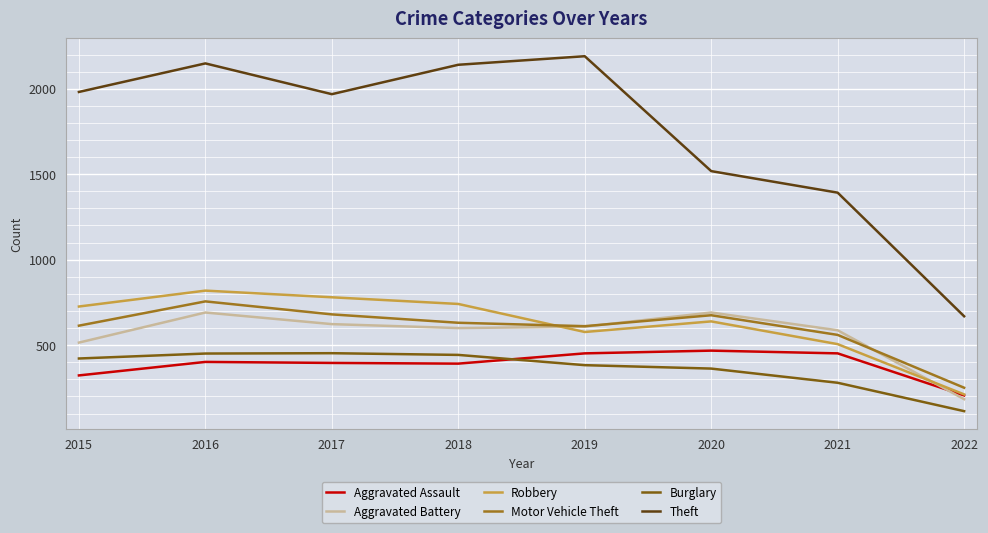

What is the difference between the maximum and second lowest values in the Burglary series?

173